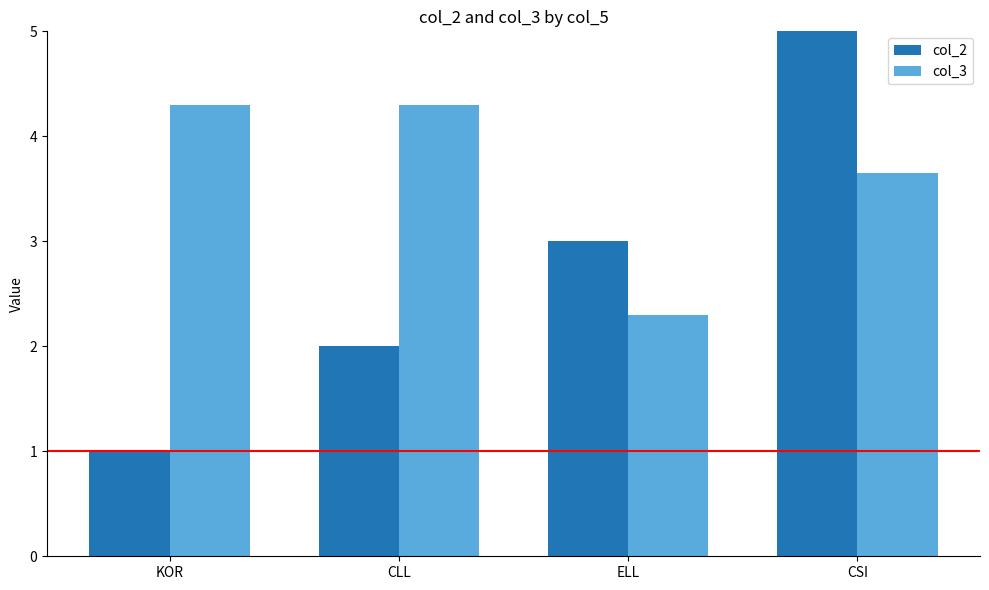

What is the lowest value of the col_3 series?

2.3